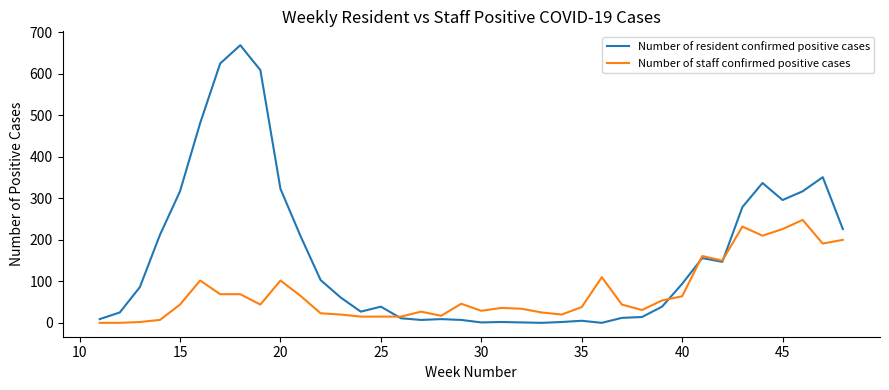

Which series ends up on top after the final intersection of Number of resident confirmed positive cases and Number of staff confirmed positive cases?

Number of resident confirmed positive cases